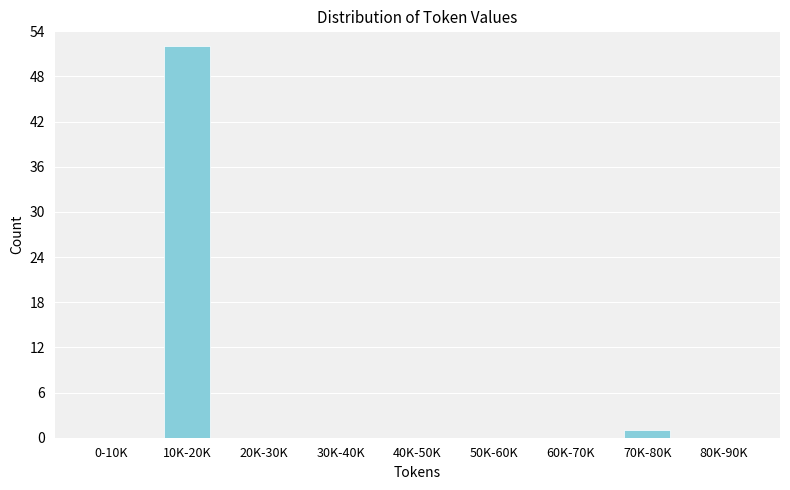

Reading right to left, what are all the values shown in this chart?

80K-90K=0	70K-80K=1	60K-70K=0	50K-60K=0	40K-50K=0	30K-40K=0	20K-30K=0	10K-20K=52	0-10K=0